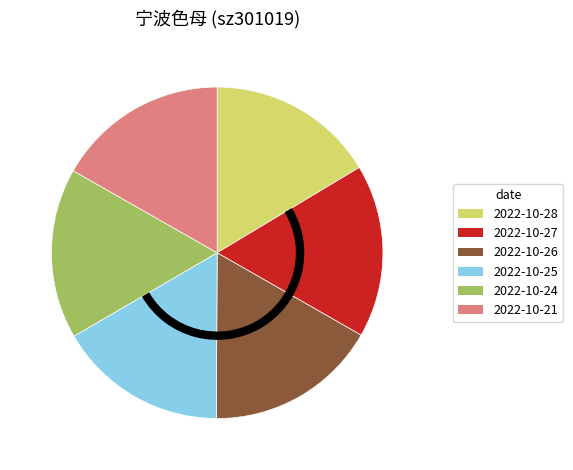

What is the ratio of the value at 2022-10-26 to the value at 2022-10-27?

1.0